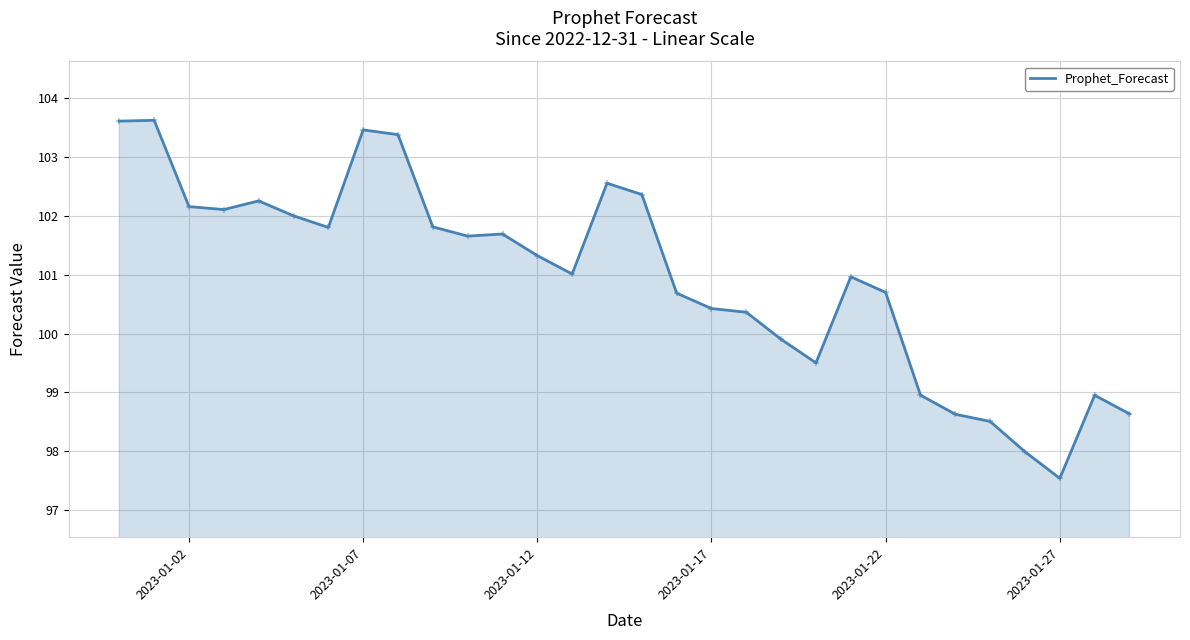

What is the difference between the maximum and minimum values?

6.1